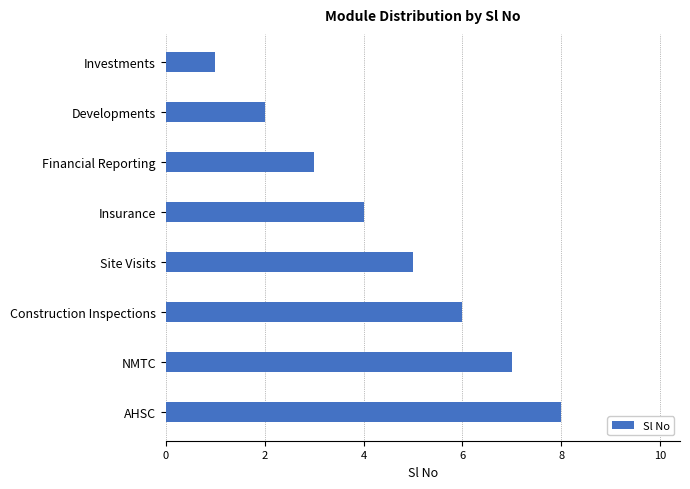

What position from the bottom is AHSC?

1